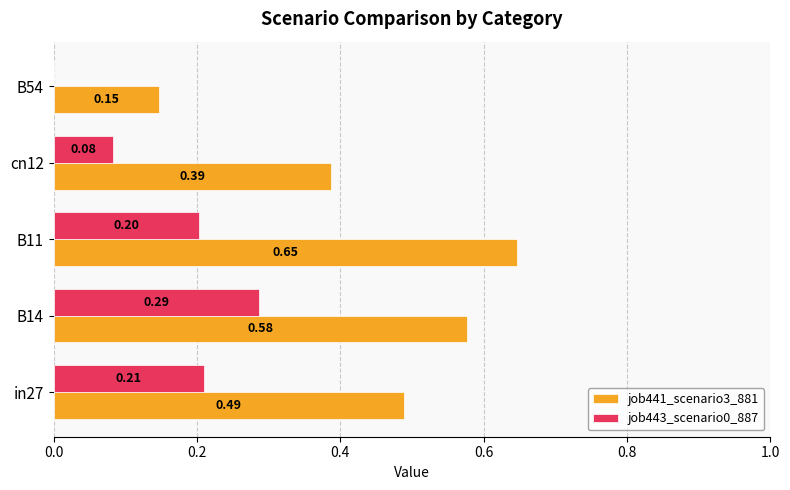

What is the sum of all job443_scenario0_887 values?

0.8